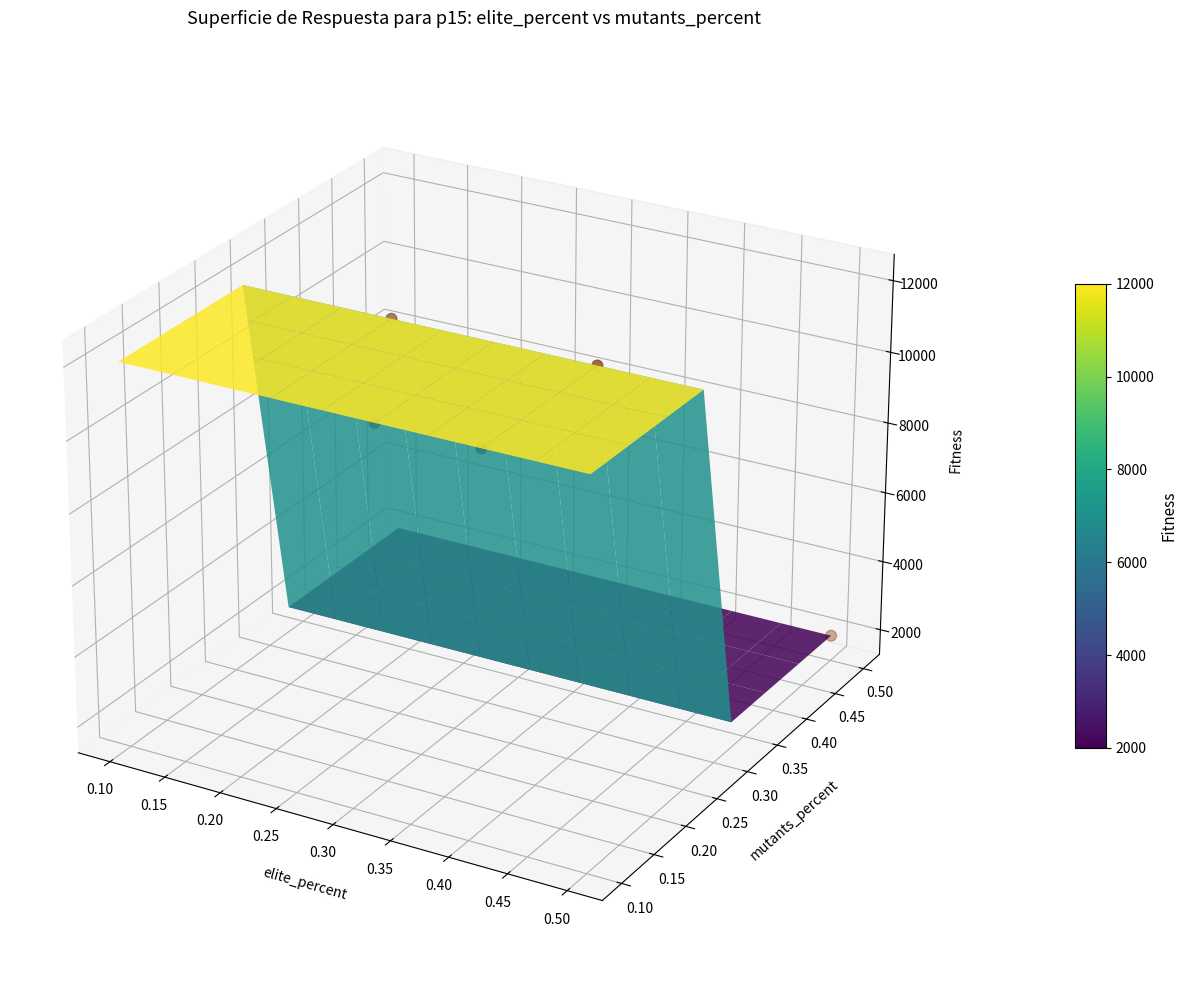

The value at 0.40 is 0.0. True or false?

True